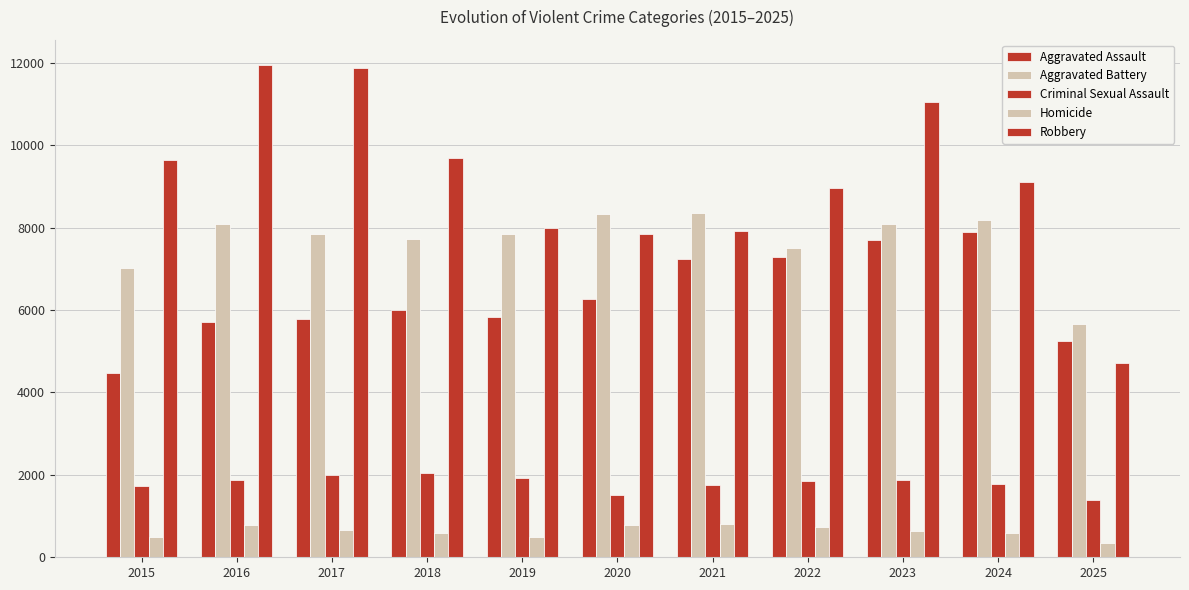

How many distinct data groups are displayed?

5